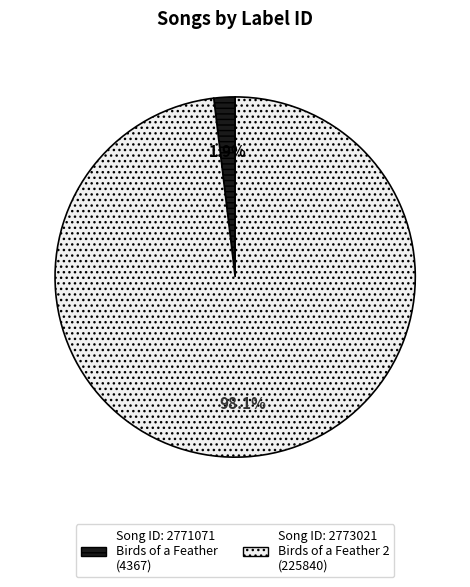

Does any single category account for the majority?

Yes